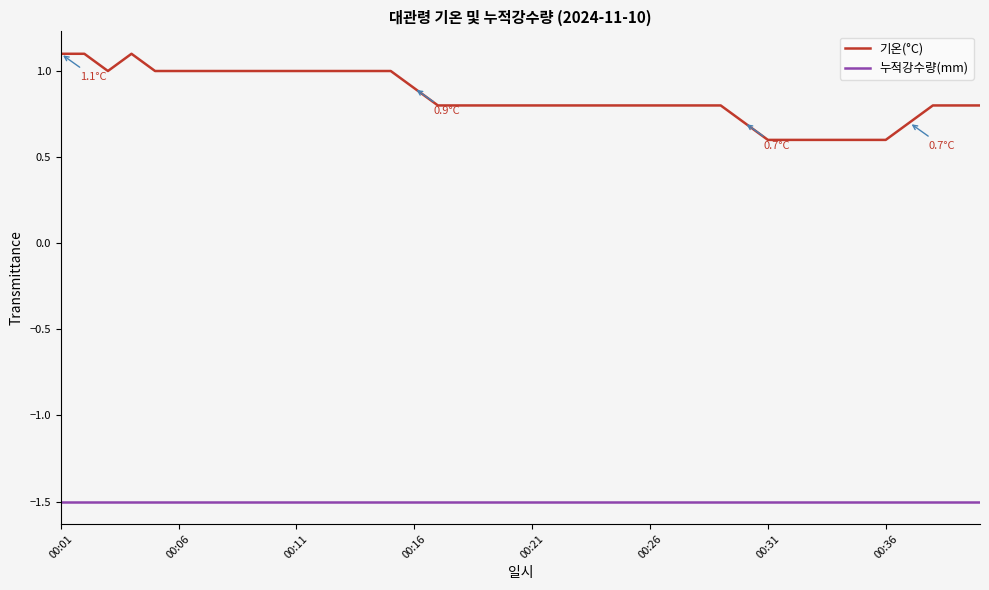

List the series in order of their overall mean, highest first.

기온(°C), 누적강수량(mm)